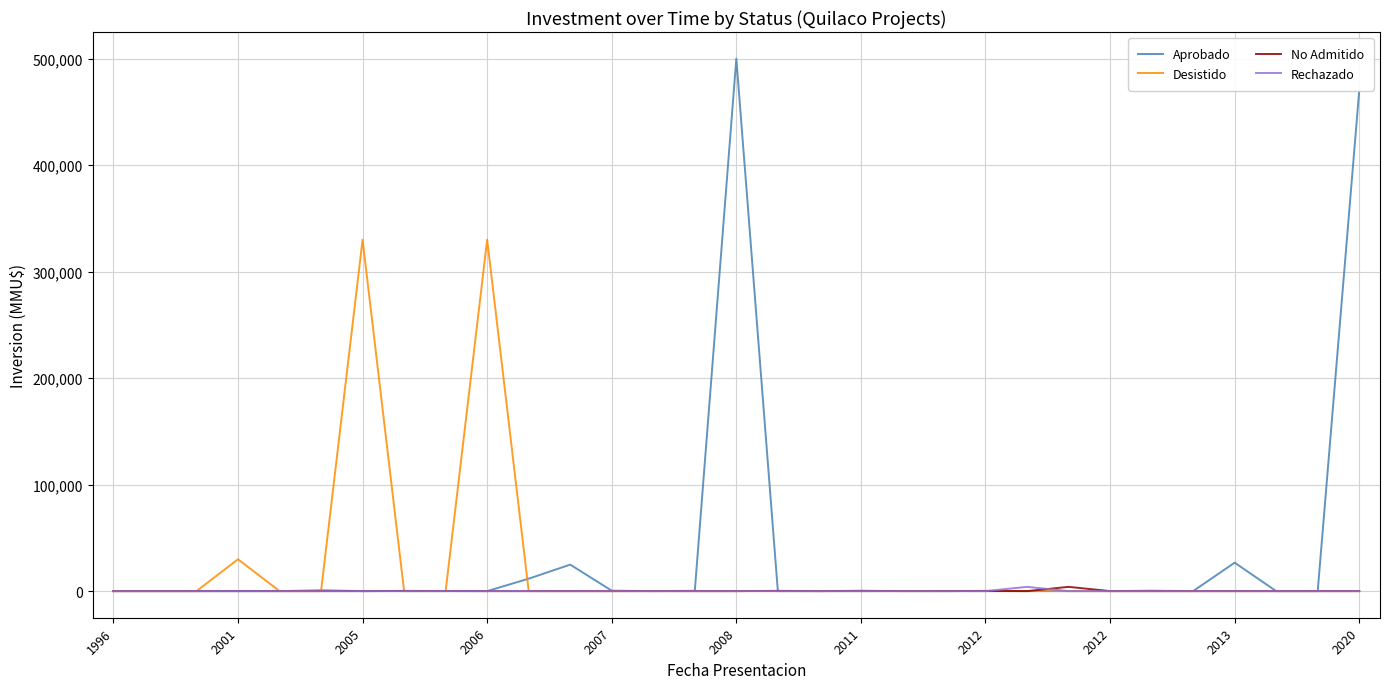

Which series has the largest range (max minus min)?

Aprobado